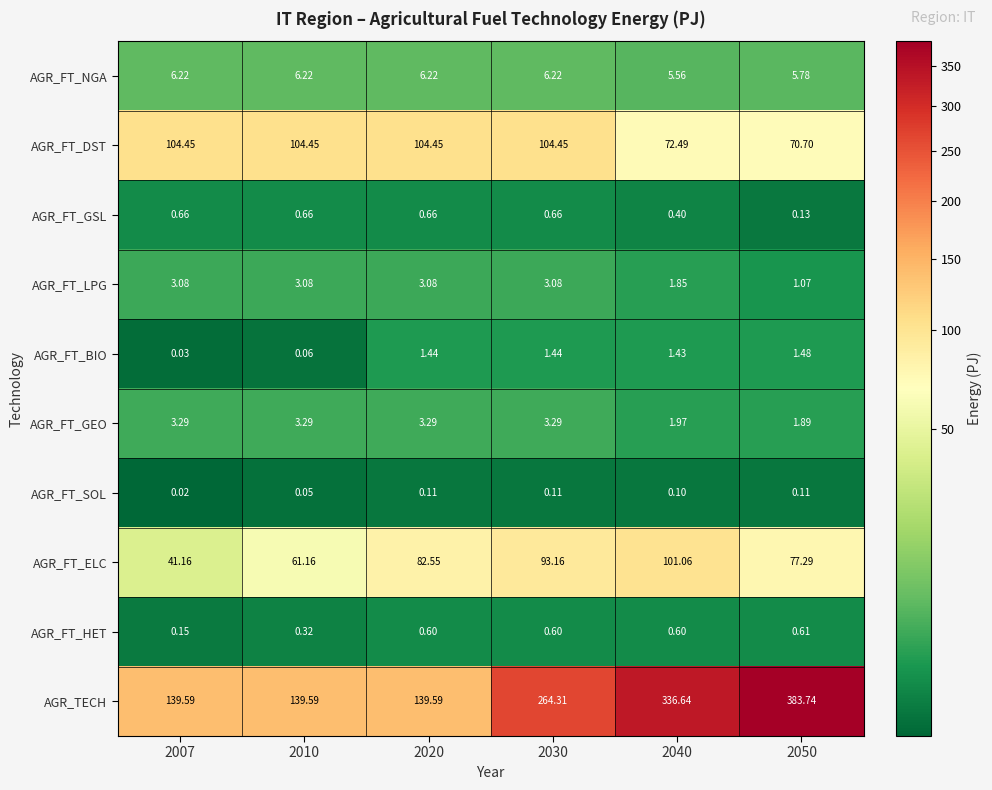

Which series has the widest spread of values?

AGR_TECH